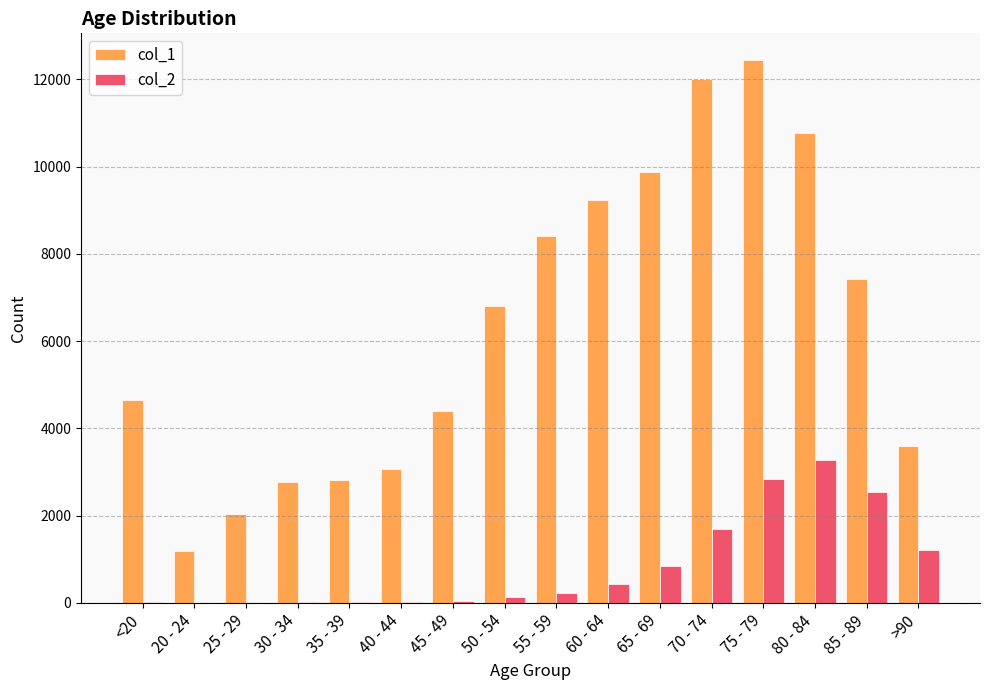

At which category is the sum across all series the highest?

75 - 79